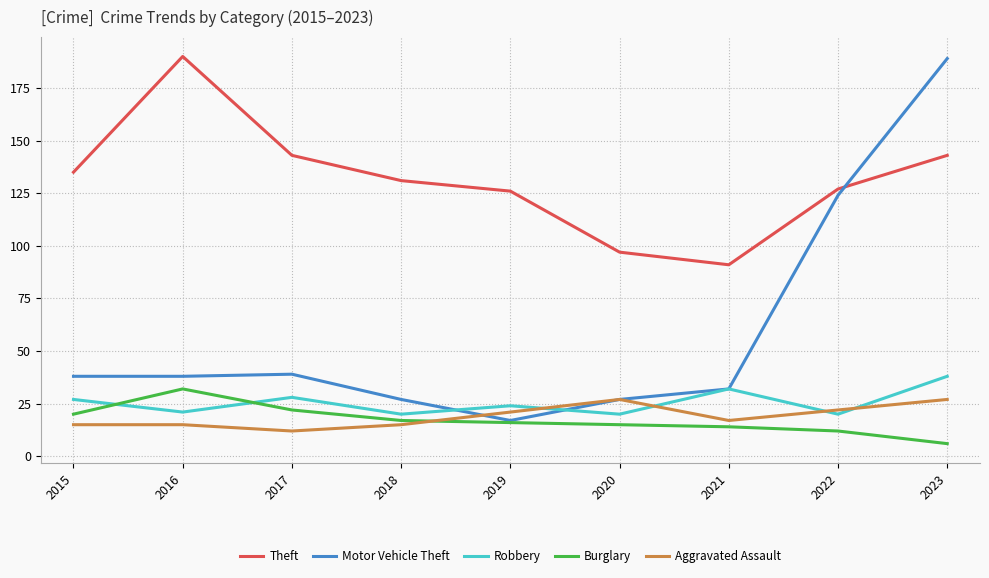

Where do Motor Vehicle Theft and Robbery first cross each other?

2018 and 2019